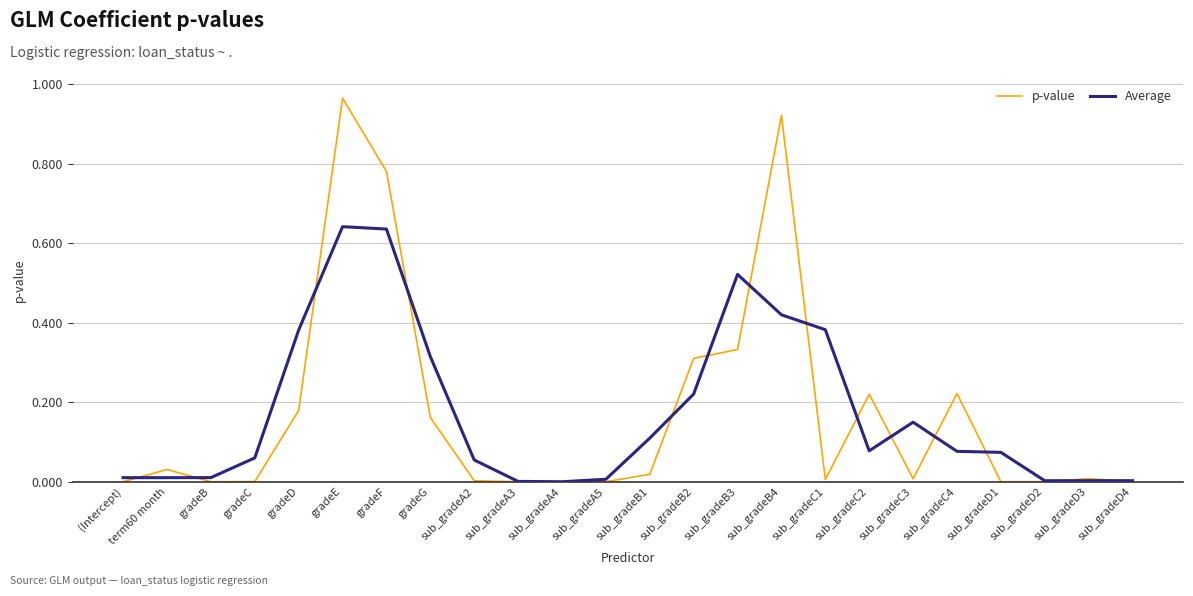

Rank the series by their maximum value, from highest to lowest.

p-value, Average